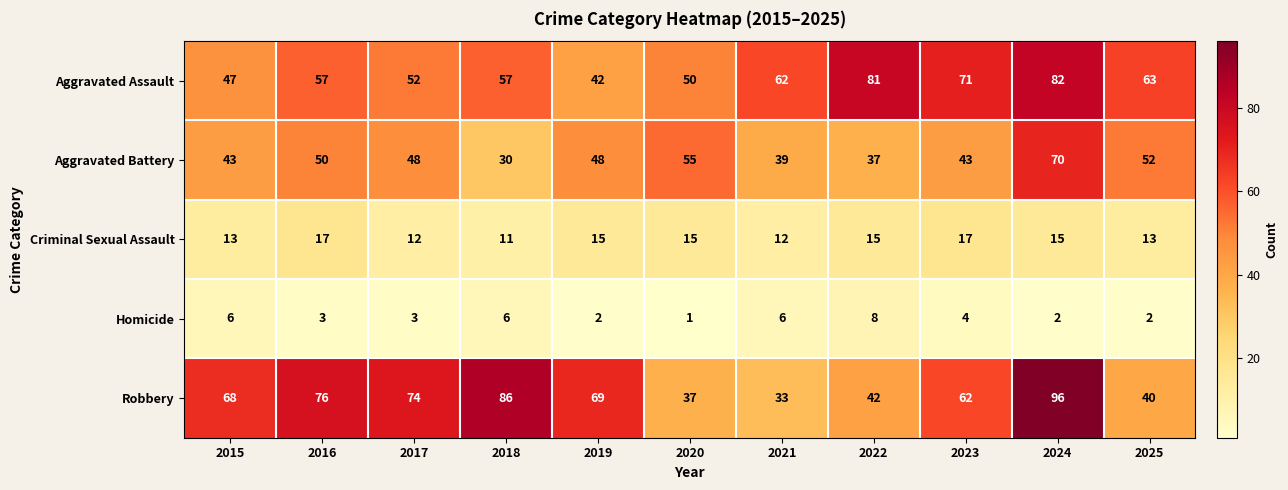

What is the difference between the Aggravated Battery values at 2022 and 2024?

33